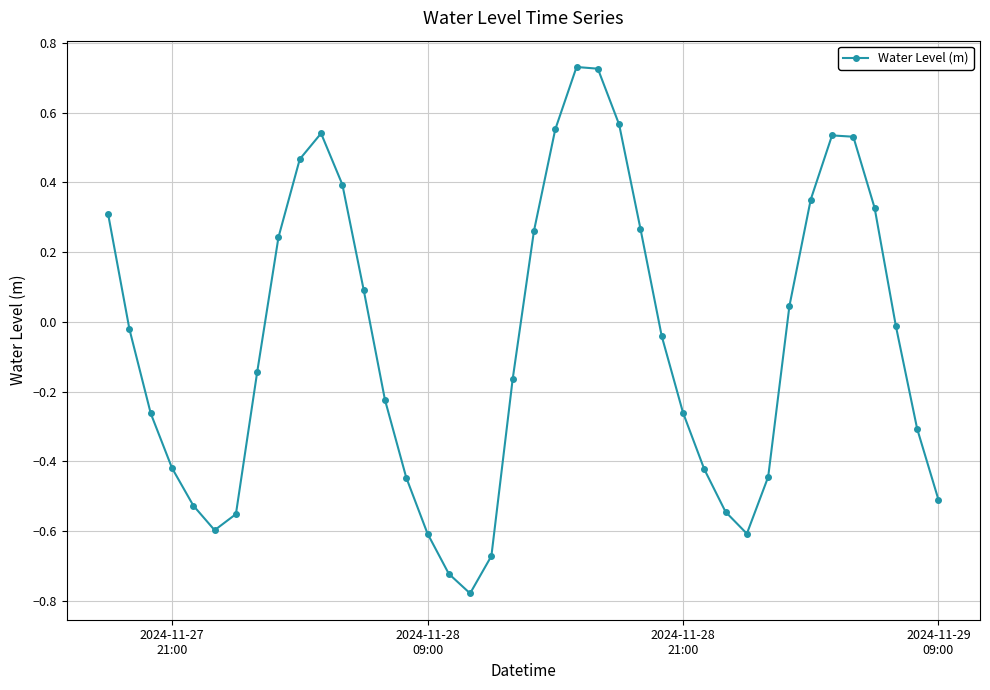

True or false: the data has more than 1 interior local peaks.

True